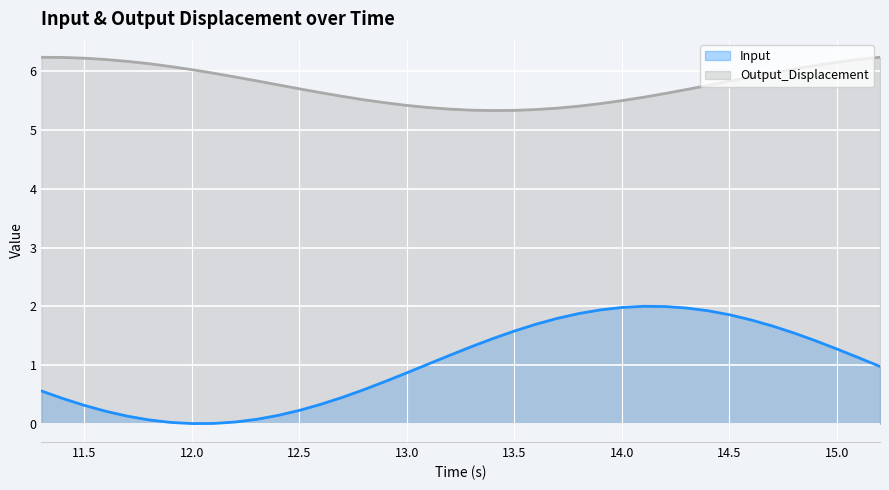

Reading right to left, transcribe all the data shown in this chart.

Input: 1.0	1.1	1.3	1.4	1.5	1.7	1.8	1.9	1.9	2.0	2.0	2.0	2.0	1.9	1.9	1.8	1.7	1.6	1.4	1.3	1.2	1.0	0.9	0.7	0.6	0.4	0.3	0.2	0.1	0.1	0.0	0.0	0.0	0.0	0.1	0.1	0.2	0.3	0.4	0.6
Output_Displacement: 6.2	6.2	6.2	6.1	6.0	6.0	5.9	5.8	5.8	5.7	5.6	5.6	5.5	5.5	5.4	5.4	5.3	5.3	5.3	5.3	5.4	5.4	5.4	5.5	5.5	5.6	5.6	5.7	5.8	5.8	5.9	6.0	6.0	6.1	6.1	6.2	6.2	6.2	6.2	6.2